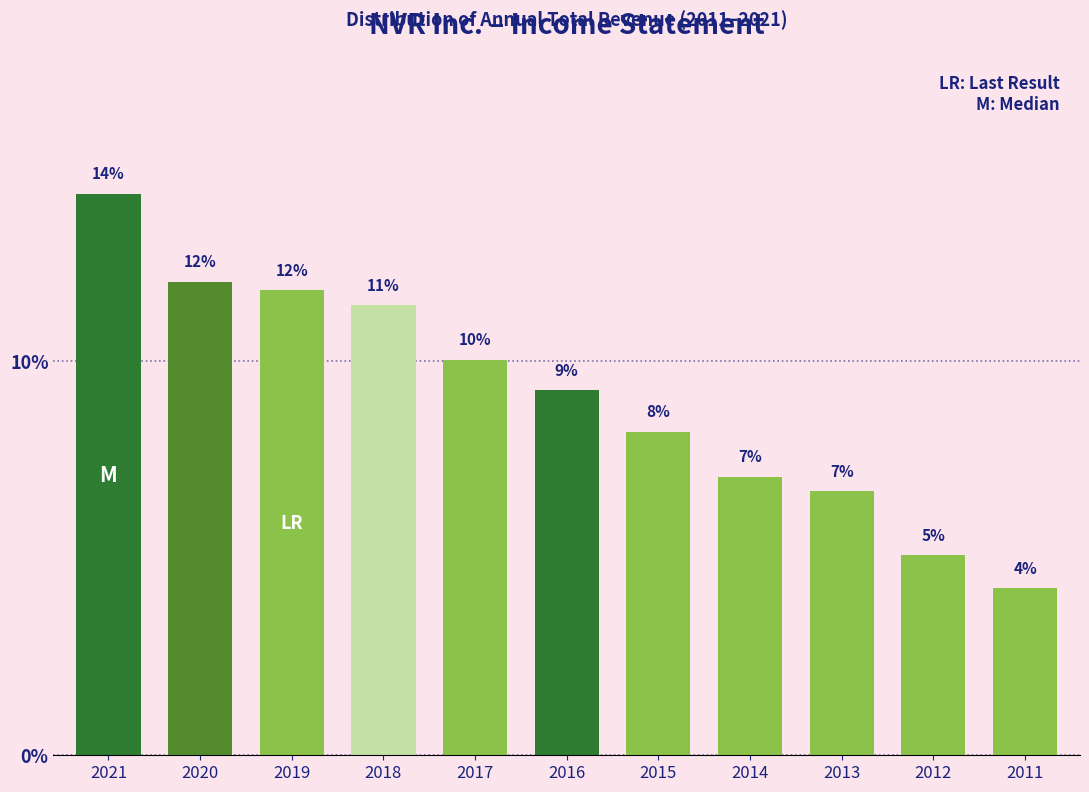

Does the chart contain any negative values?

No